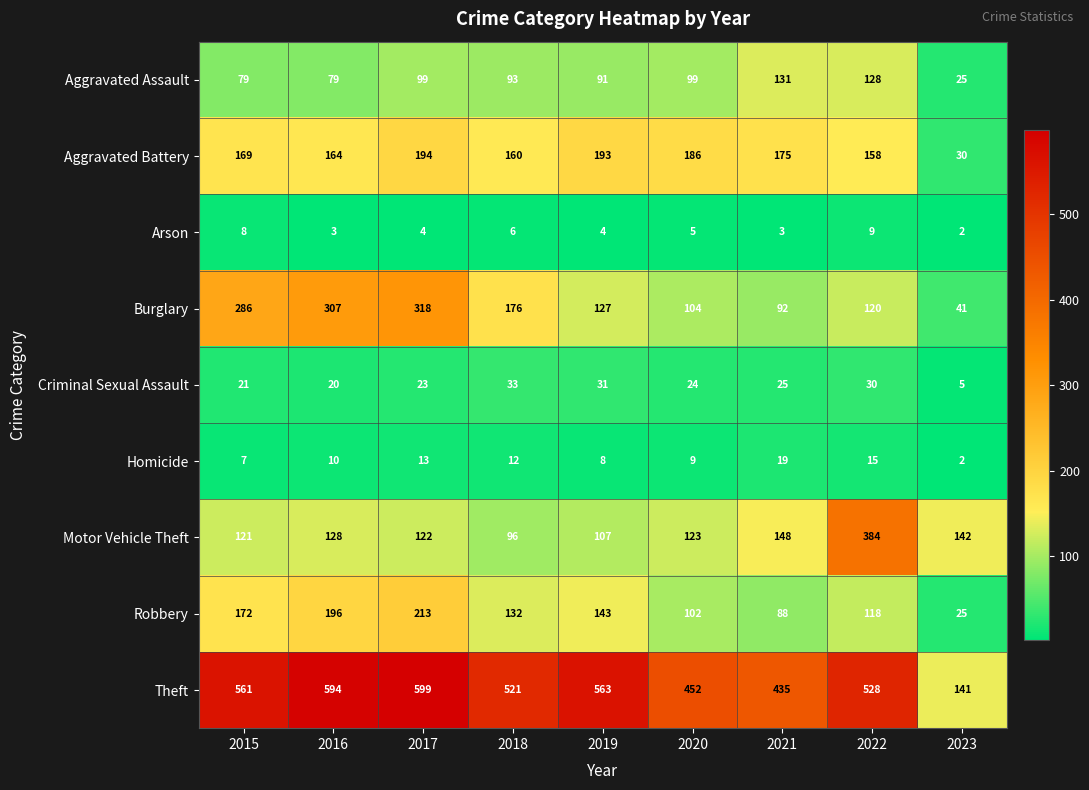

At which label does Robbery reach its peak?

2017